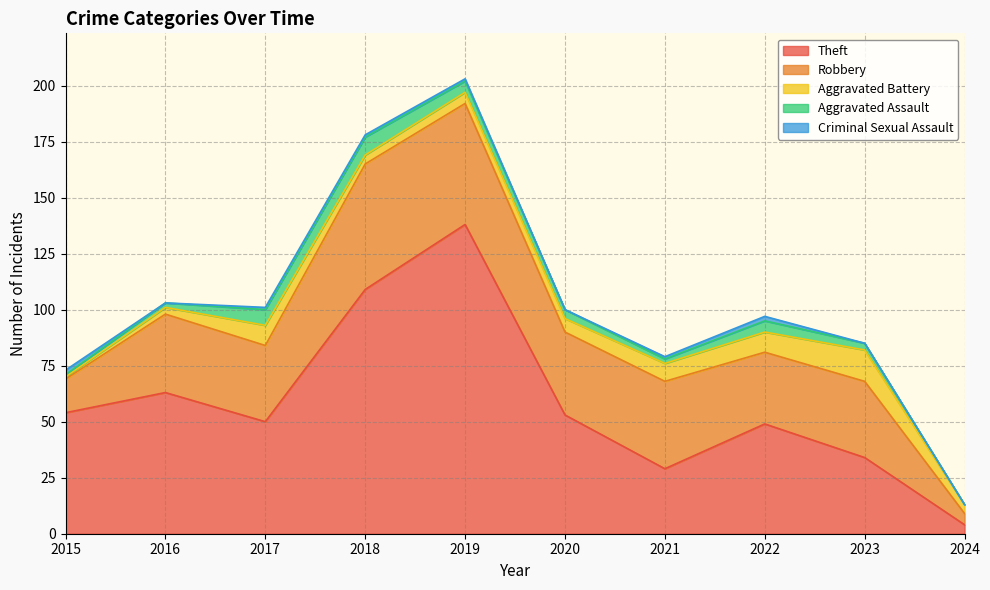

Reading left to right, list all the values displayed in this chart.

Theft: 2015=54	2016=63	2017=50	2018=109	2019=138	2020=53	2021=29	2022=49	2023=34	2024=4
Robbery: 2015=15	2016=35	2017=34	2018=56	2019=54	2020=37	2021=39	2022=32	2023=34	2024=5
Aggravated Battery: 2015=1	2016=3	2017=9	2018=4	2019=5	2020=6	2021=8	2022=9	2023=14	2024=4
Aggravated Assault: 2015=1	2016=2	2017=7	2018=8	2019=5	2020=4	2021=2	2022=5	2023=3	2024=0
Criminal Sexual Assault: 2015=2	2016=0	2017=1	2018=1	2019=1	2020=0	2021=1	2022=2	2023=0	2024=0